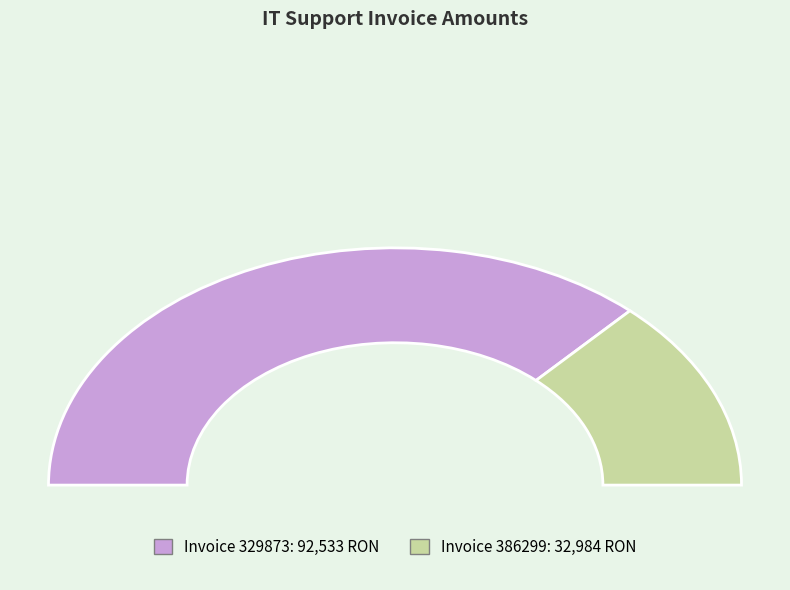

The 329873 slice represents 65% of the pie. True or false?

False